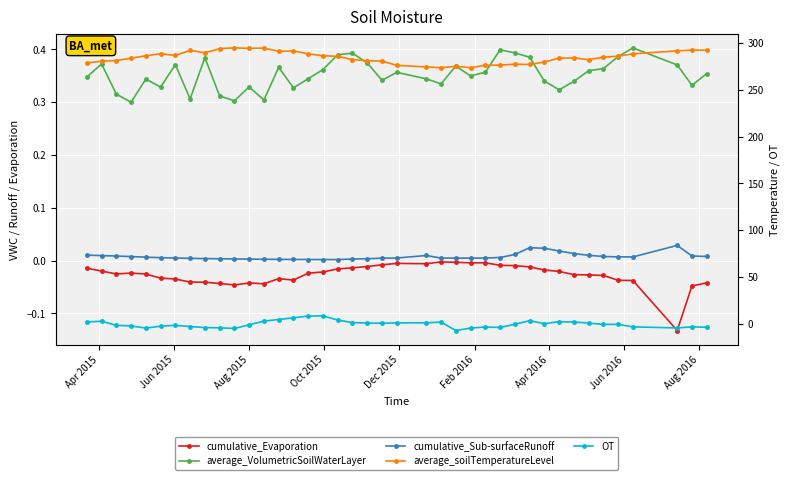

True or false: average_soilTemperatureLevel and cumulative_Sub-surfaceRunoff intersect in this chart.

False